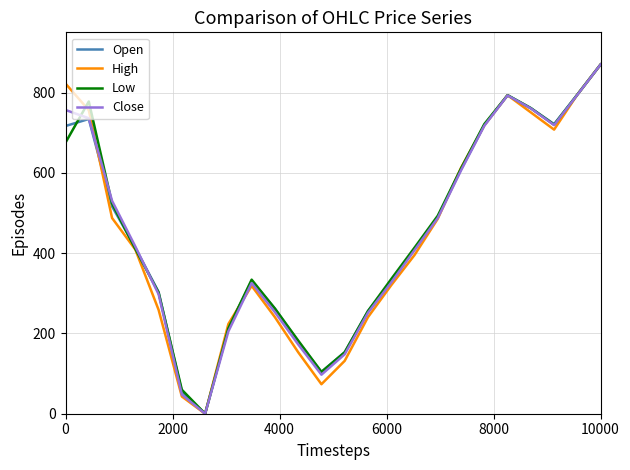

True or false: Close has more than 0 interior local peaks.

True